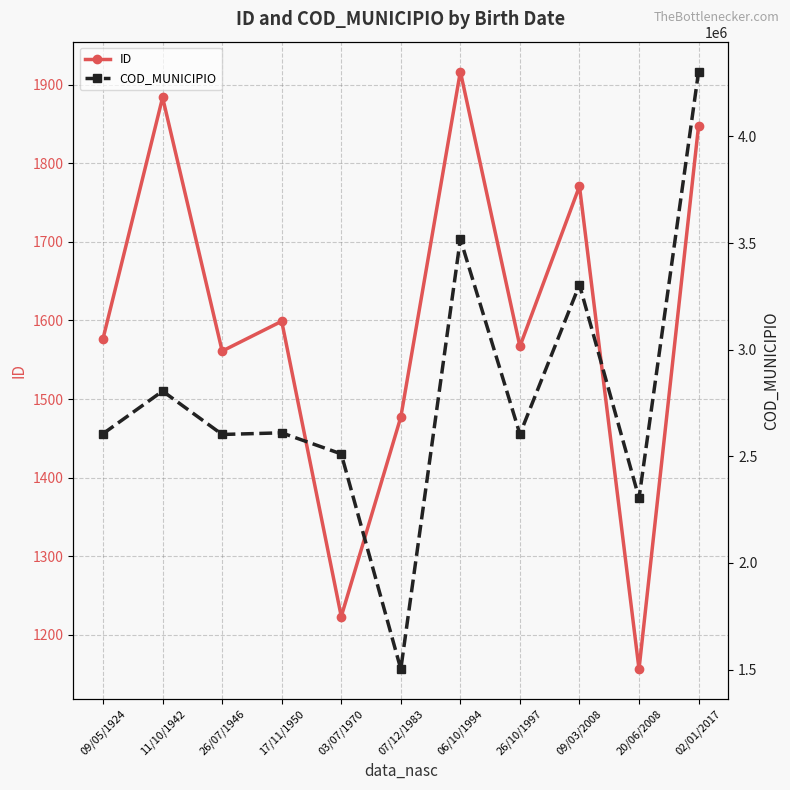

Between 09/05/1924 and 06/10/1994, which series saw the biggest shift?

COD_MUNICIPIO